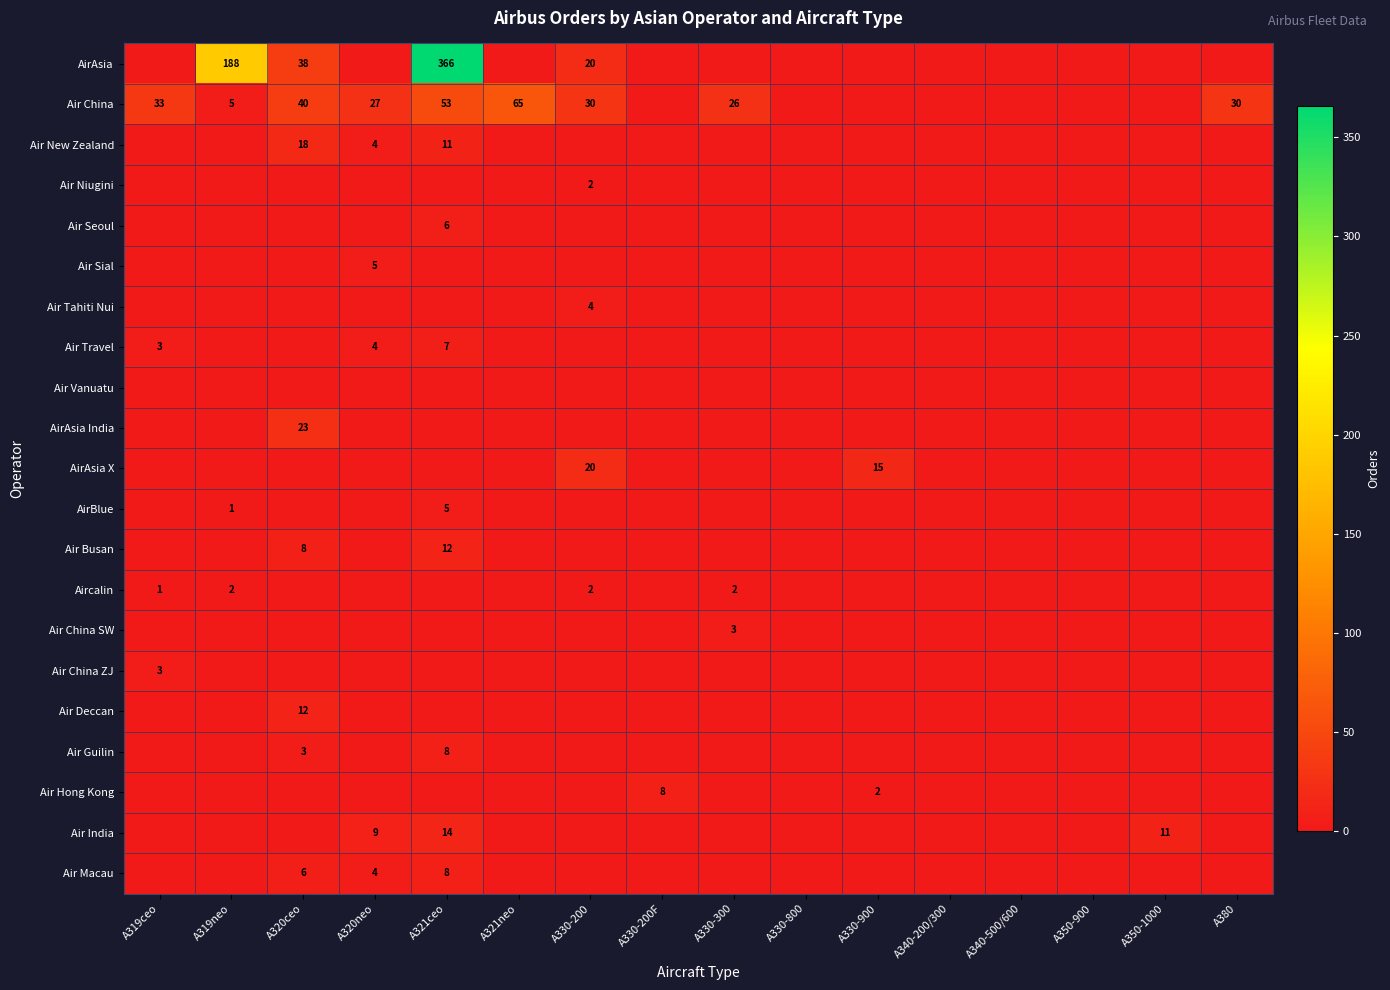

Is it true that Air Tahiti Nui equals 4 at A330-200?

True